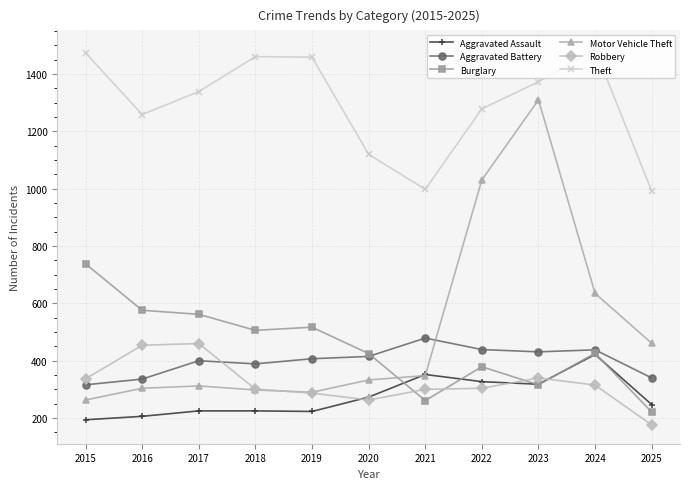

True or false: Motor Vehicle Theft has more than 0 points higher than both neighbors.

True